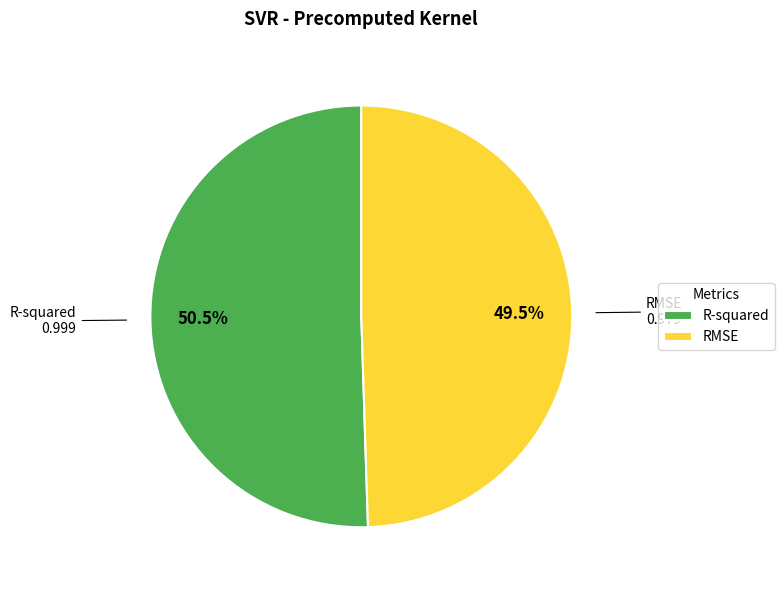

What is the smallest slice in the pie chart?

RMSE